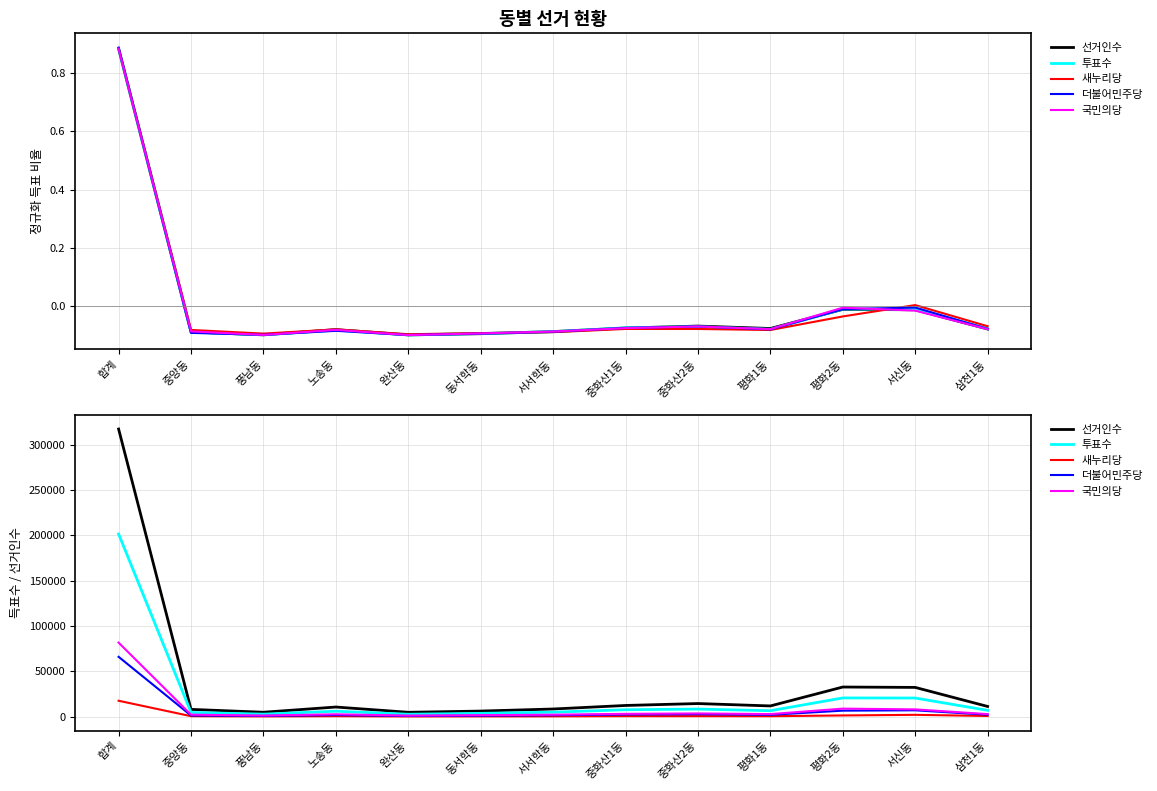

True or false: 선거인수 and 새누리당 cross at least once.

False